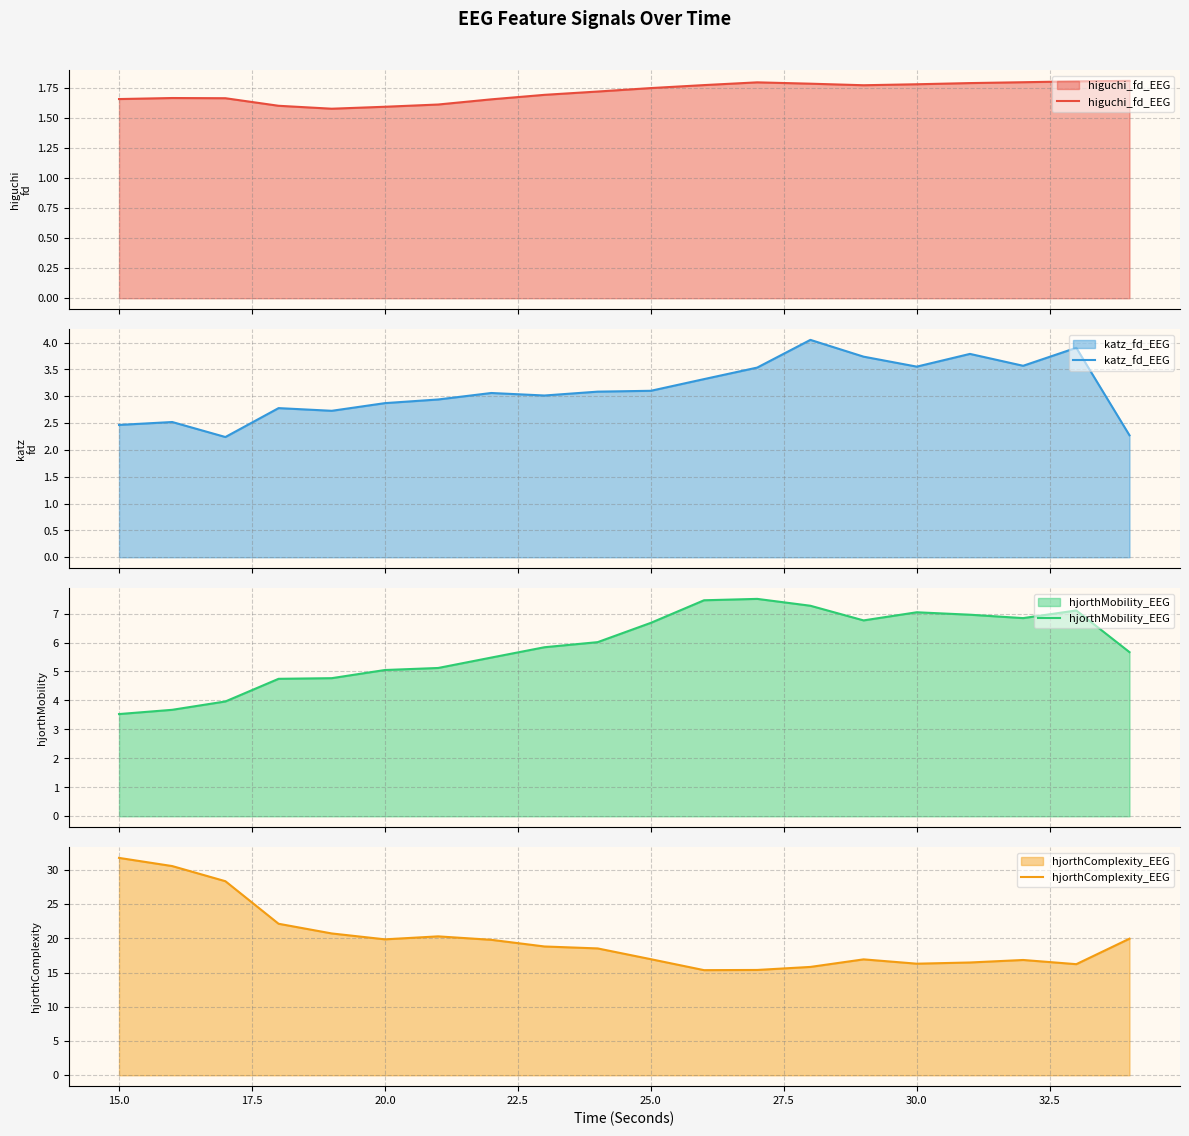

What is the lowest value of the hjorthMobility_EEG series?

3.5